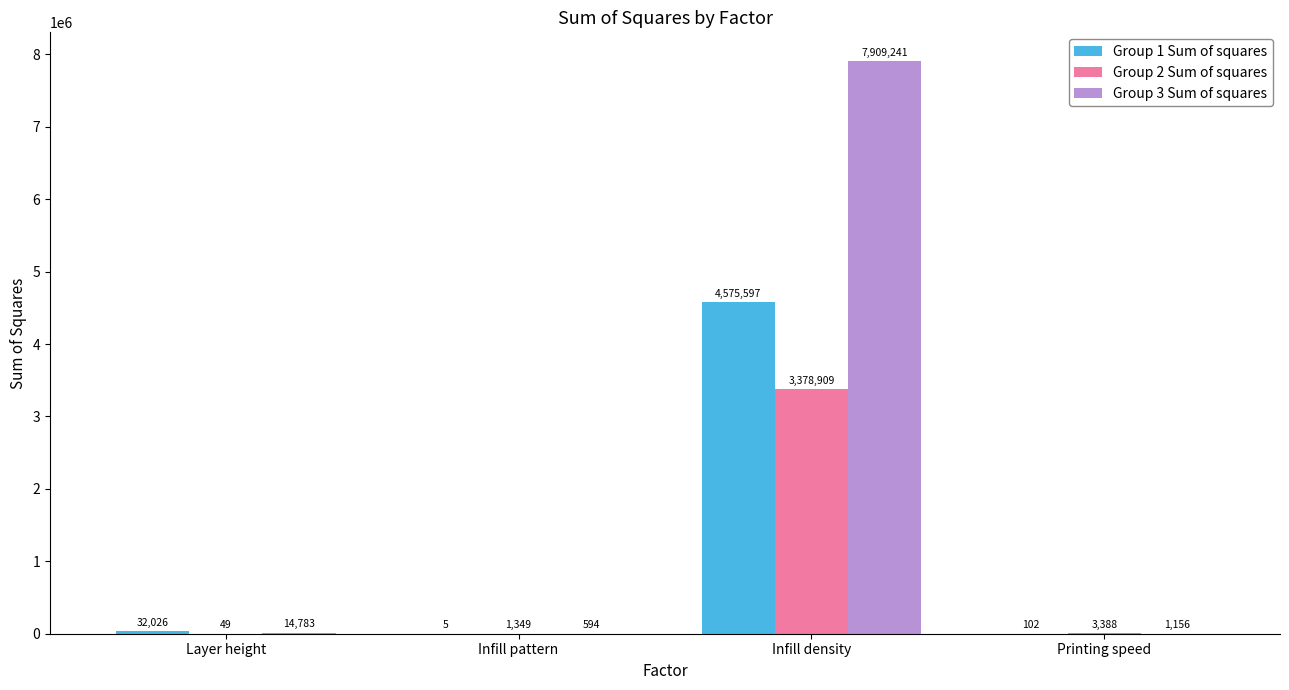

Where is Group 1 Sum of squares nearest to the value 2287801?

Layer height